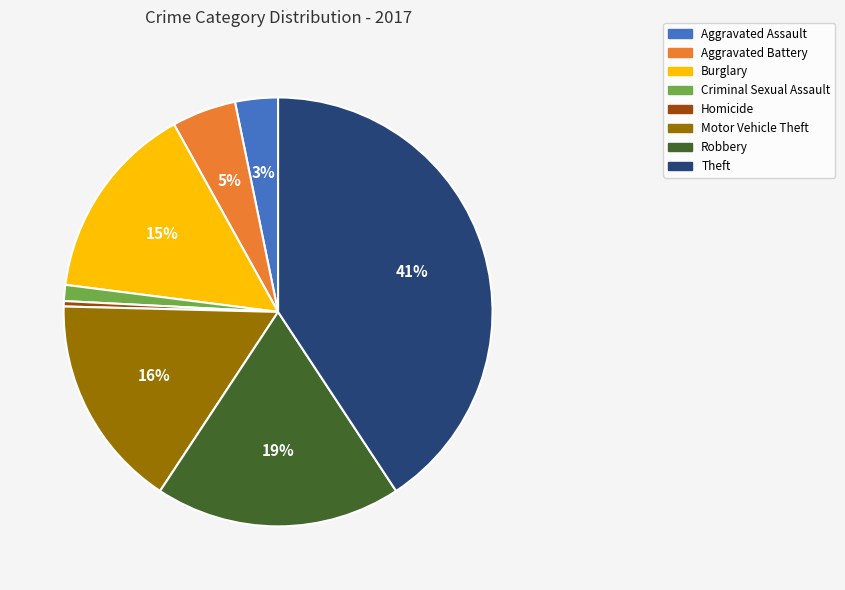

To the nearest percent, what percentage of the pie is Burglary?

15%